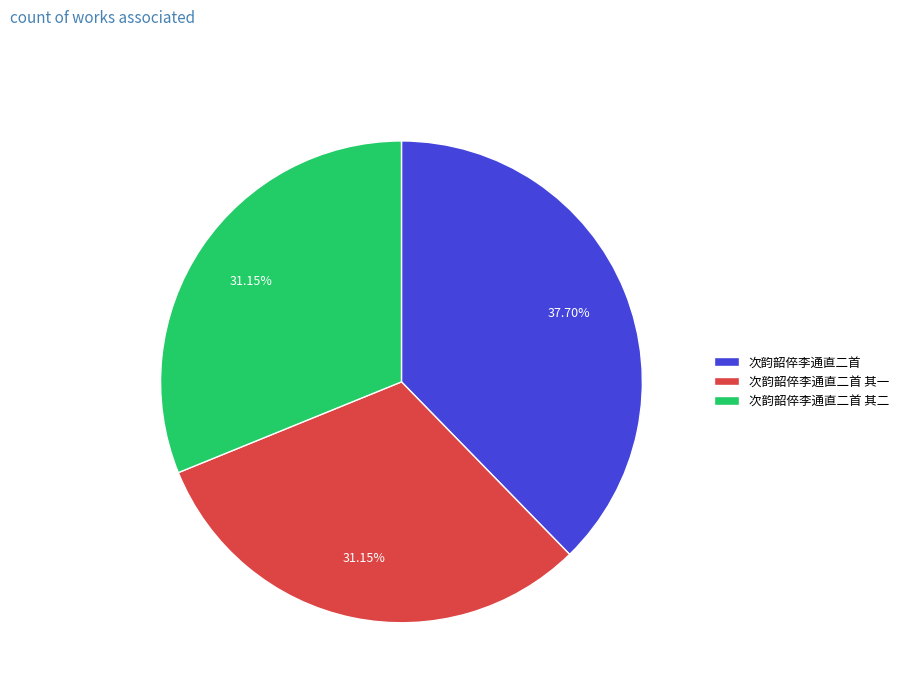

Count the number of slices in the pie.

3